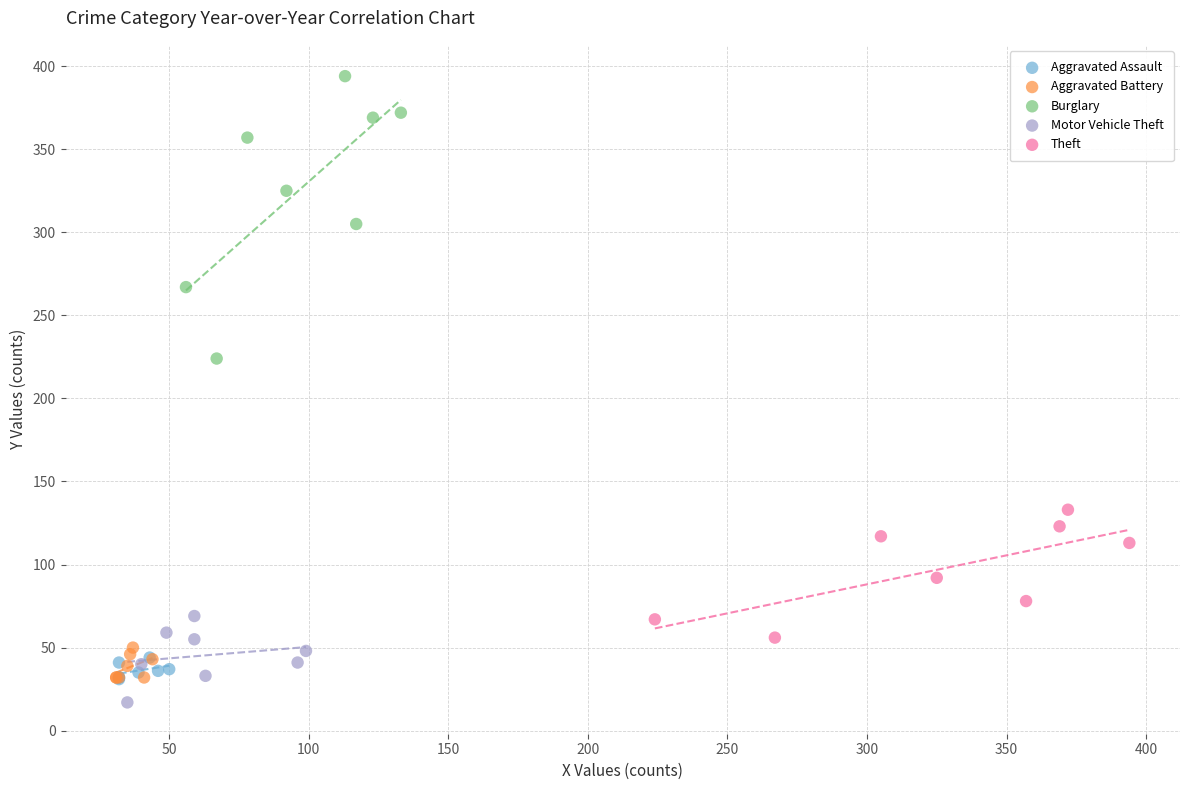

What are all the series names shown in the legend?

Aggravated Assault, Aggravated Battery, Burglary, Motor Vehicle Theft, Theft